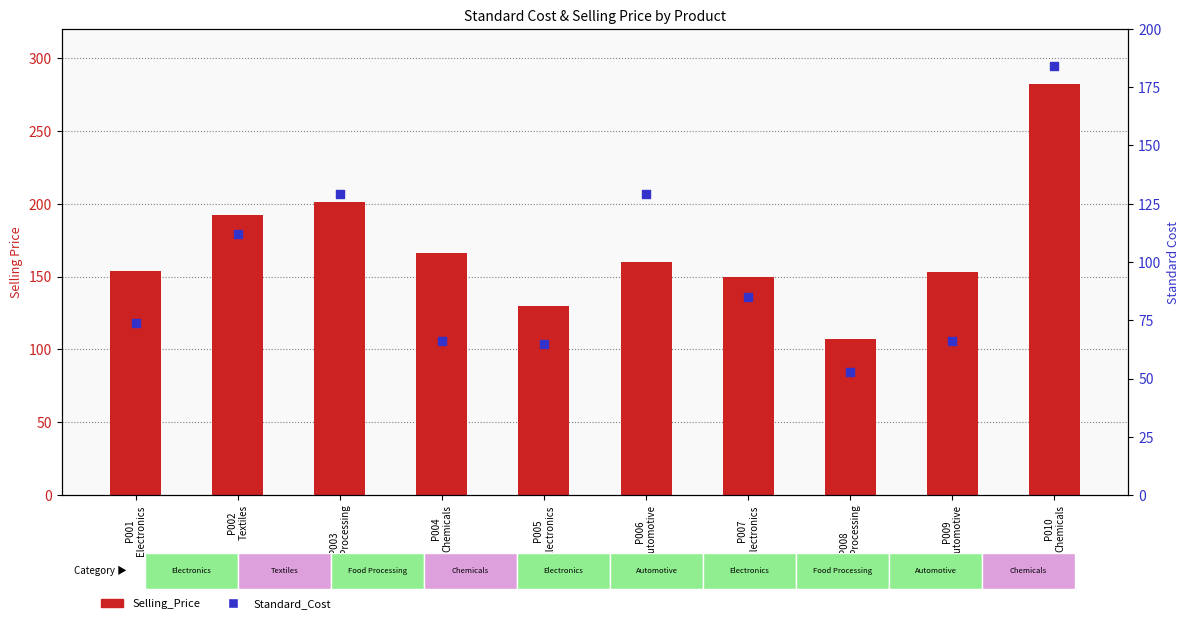

At which category is the sum across all series the highest?

P010
Chemicals